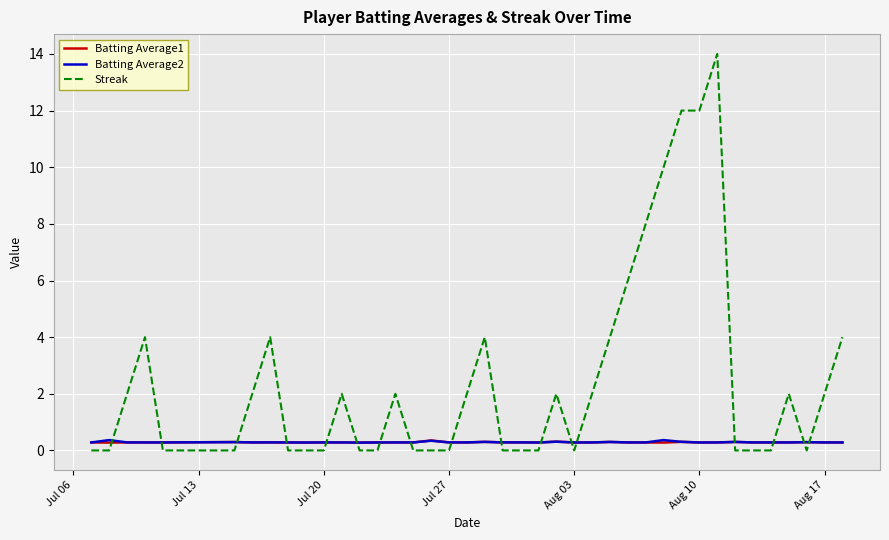

Which series has the largest total across all categories?

Streak